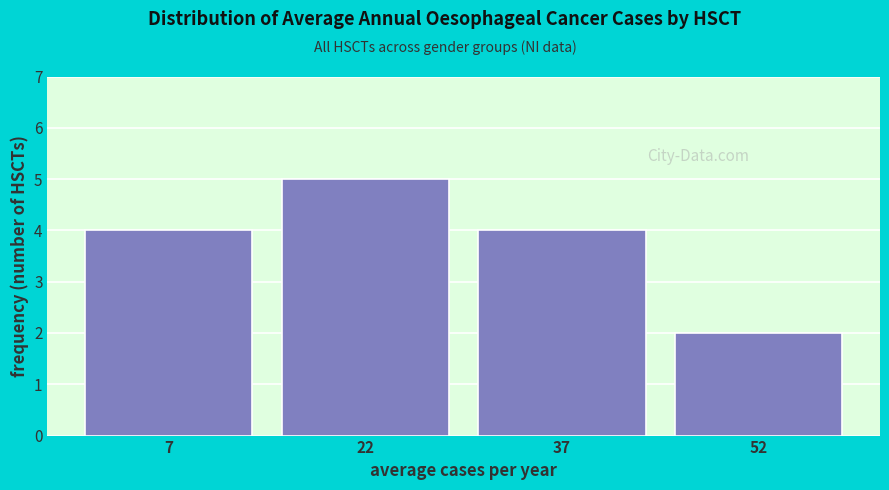

Over which range of the x-axis is the bar tallest?

15 to 30